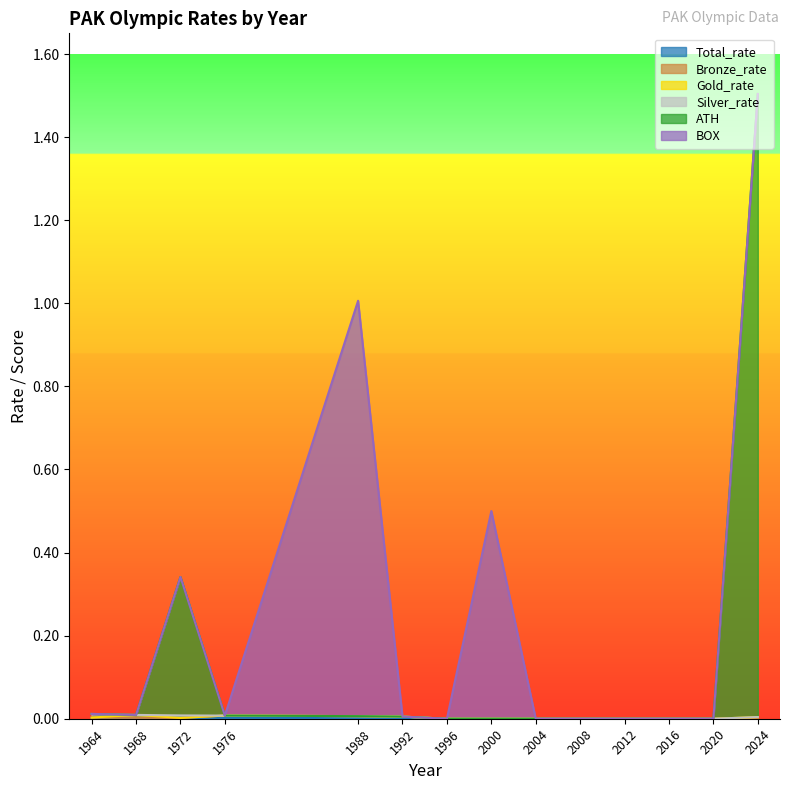

True or false: ATH has a value of 0.0 at 1968.

True